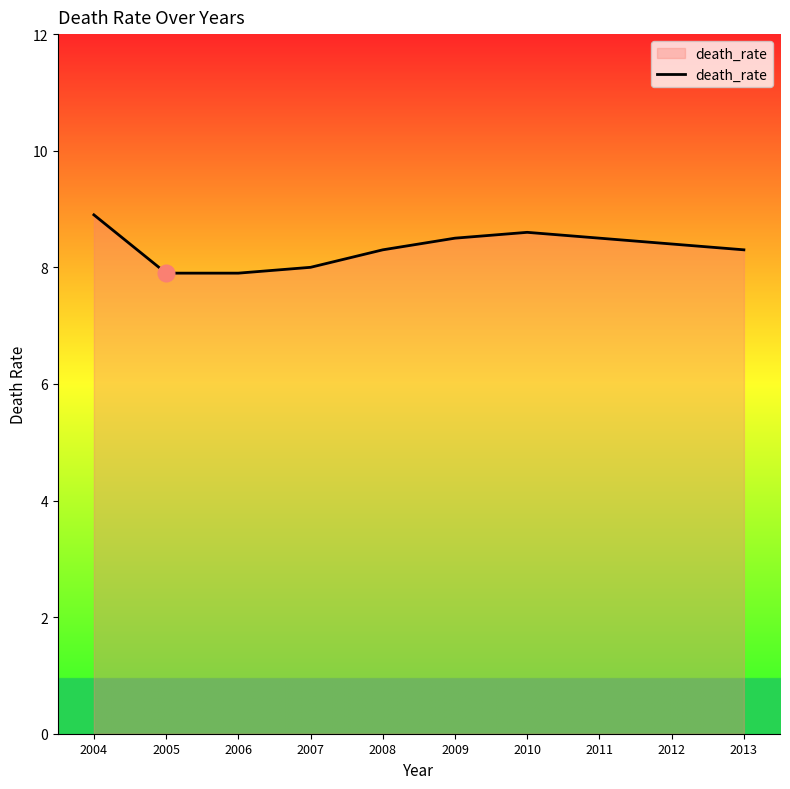

What is the ratio of the value at 2007 to the value at 2004?

0.9